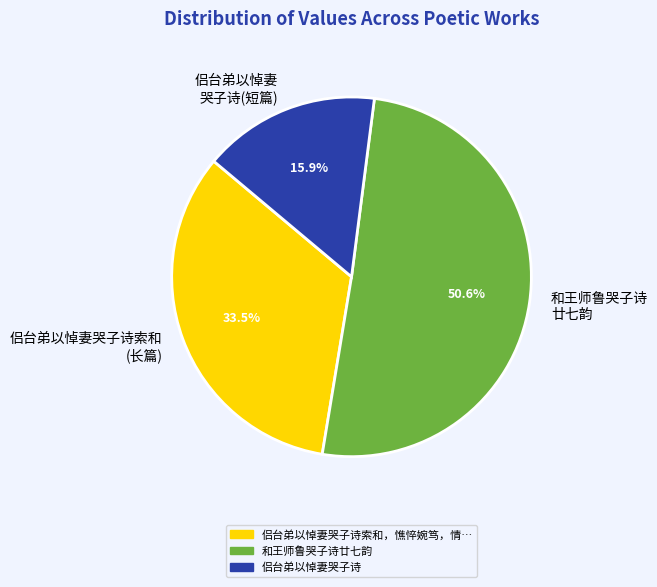

To the nearest percent, what is the average slice percentage?

33%